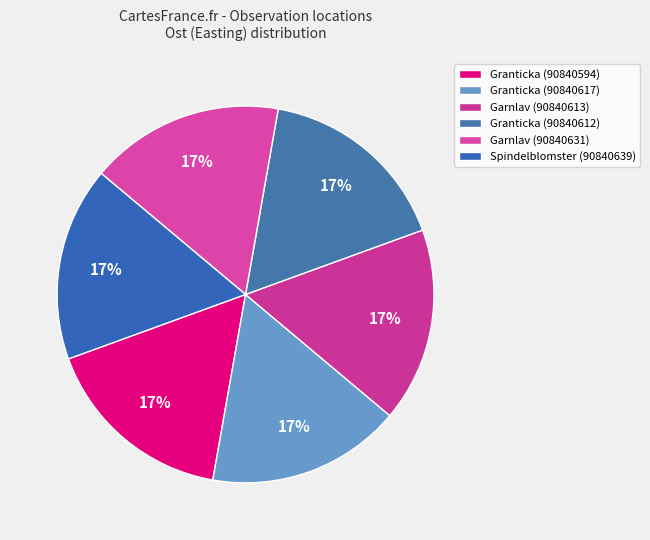

How many slices are in this pie chart?

6